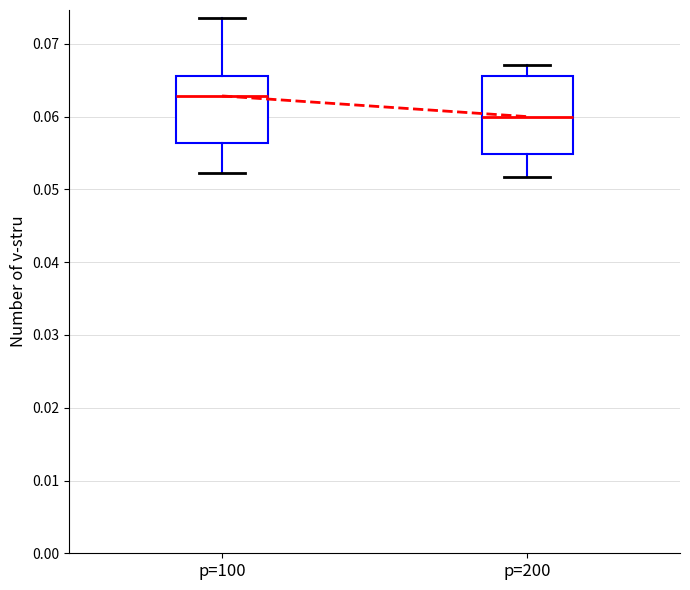

Reading left to right, transcribe this box plot: for each box, give where its median line is, the range the box spans, and where its two whiskers end, as read against the y-axis. The values are not printed on the chart, so give them approximately, as read against the axis.

p=100: median 0.063, box 0.056 to 0.066, whiskers 0.052 to 0.074
p=200: median 0.060, box 0.055 to 0.066, whiskers 0.052 to 0.067